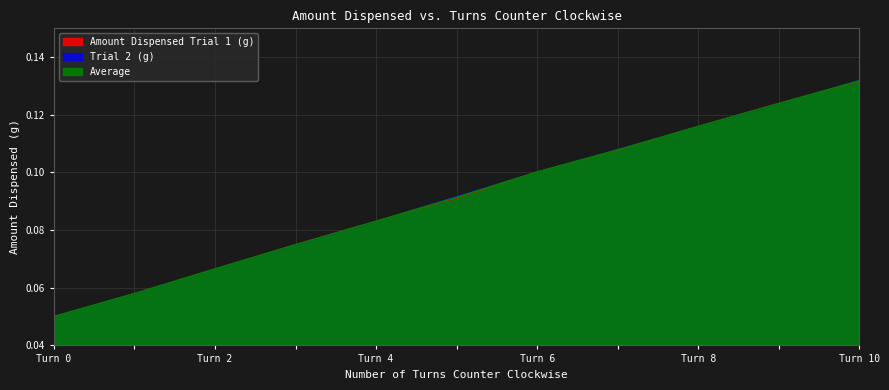

What is the difference between the maximum and second lowest values in the Average series?

0.1